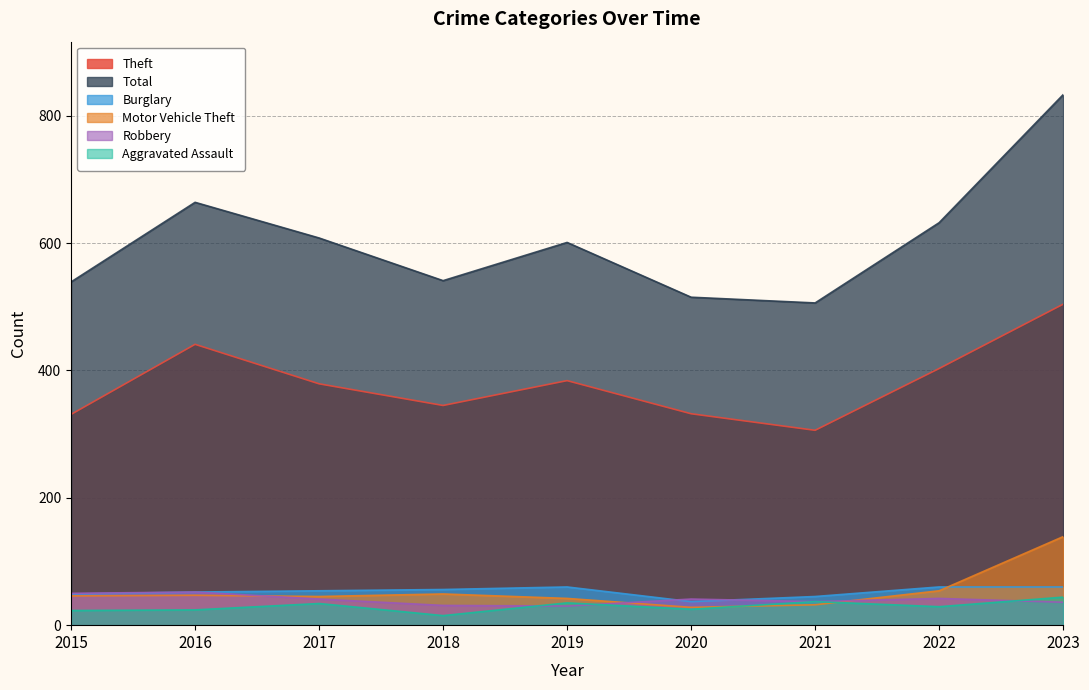

Between which two adjacent categories do Robbery and Burglary first intersect?

2019 and 2020